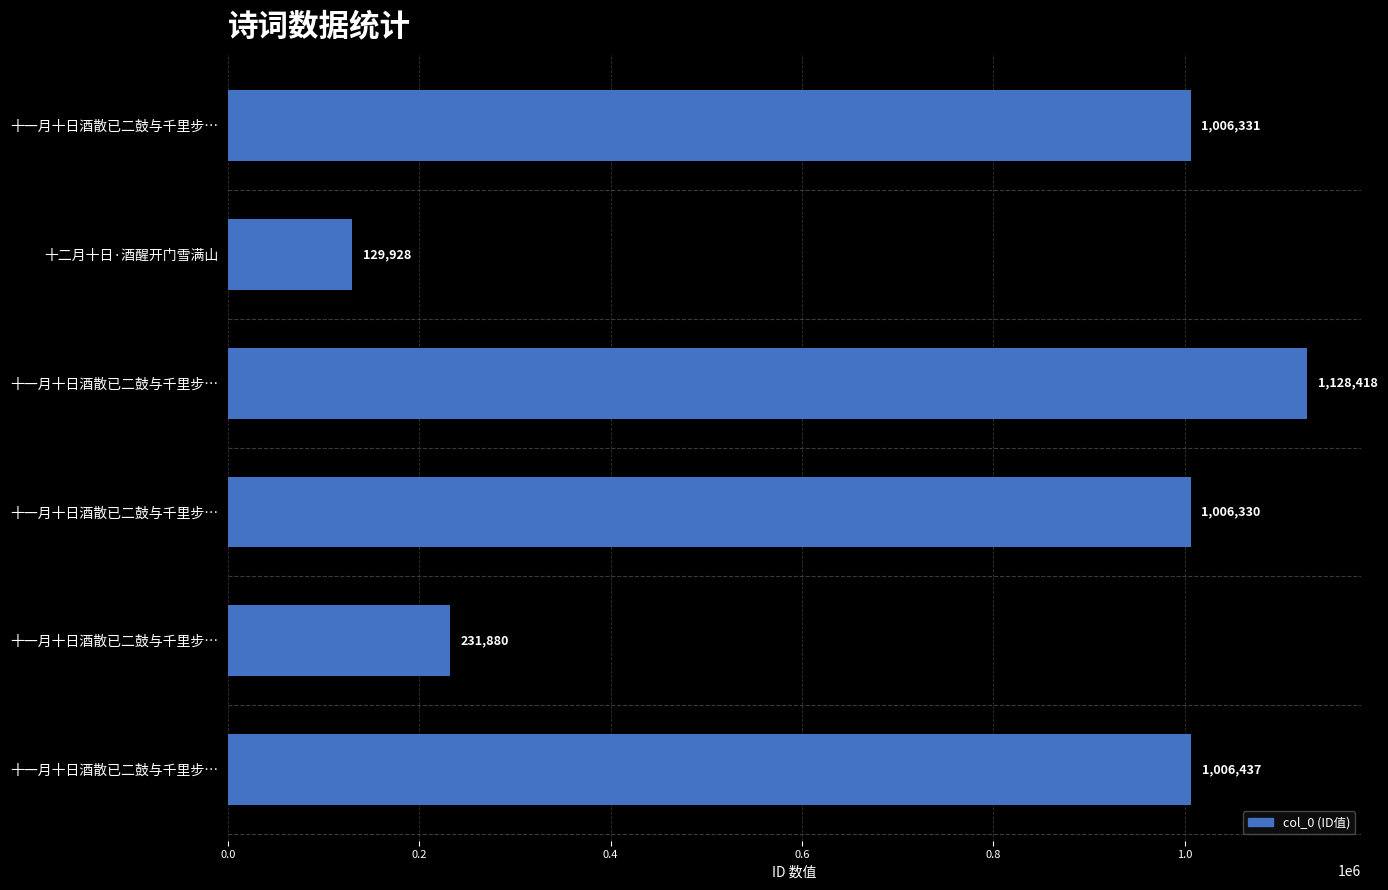

What is the difference between the second highest and second lowest values?

774557